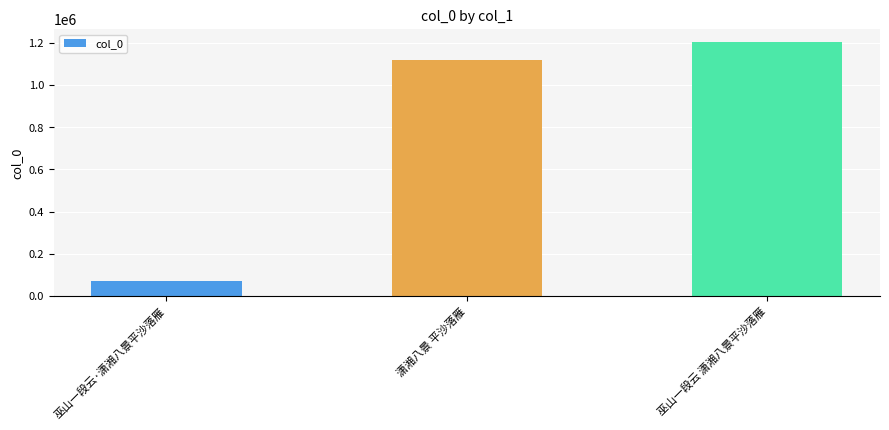

What is the label of the 2nd bar from the left?

潇湘八景 平沙落雁